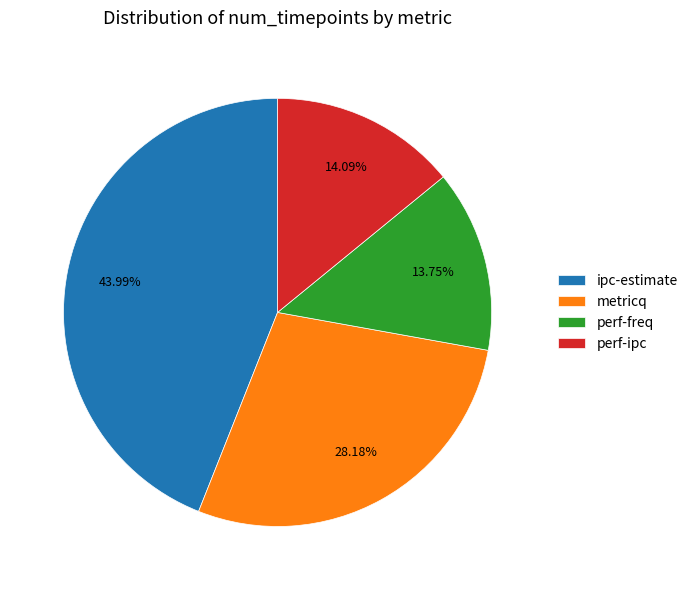

To the nearest percent, what portion does perf-freq represent?

14%